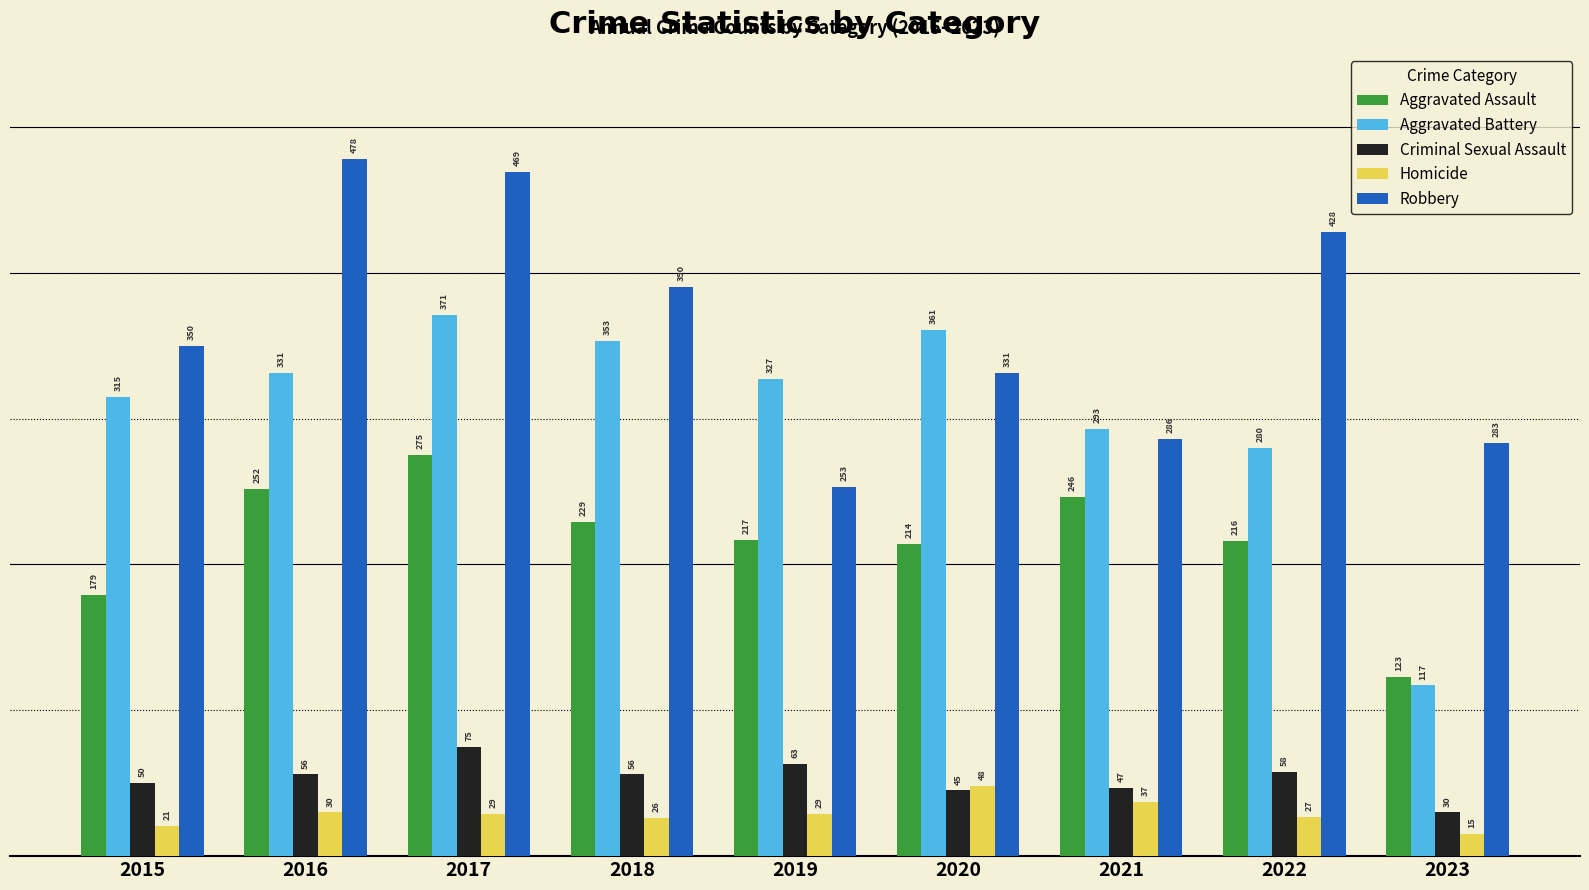

Is it true that Aggravated Assault equals 217 at 2019?

True